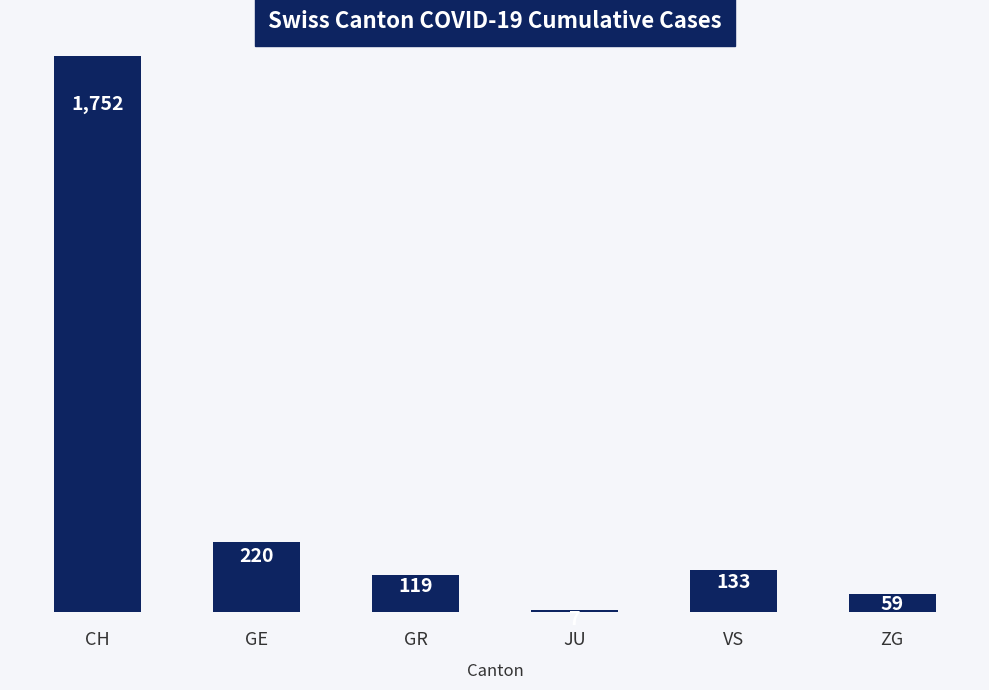

What is the sum of all values?

2290